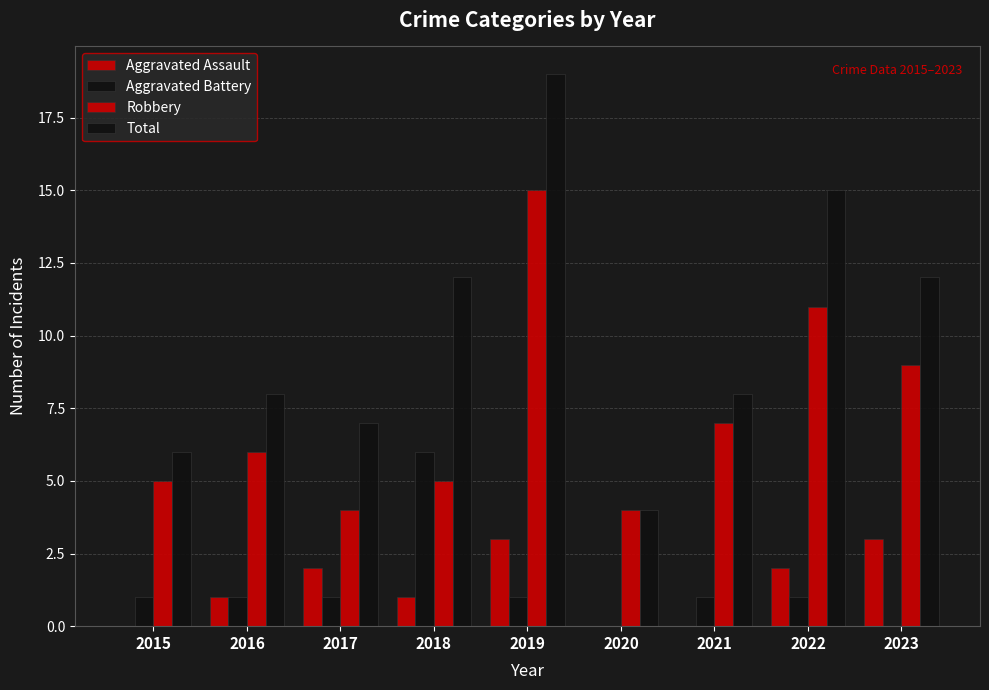

Which has a higher value, 2019 or 2016?

2019